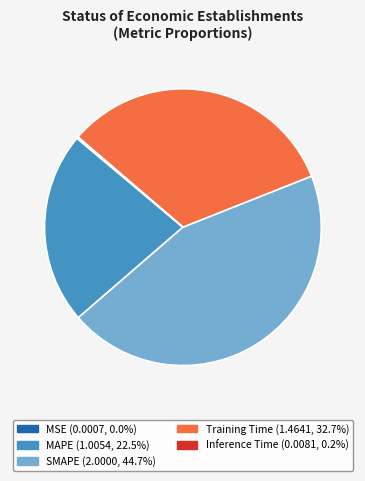

Is the sum of Training Time and SMAPE greater than half?

Yes